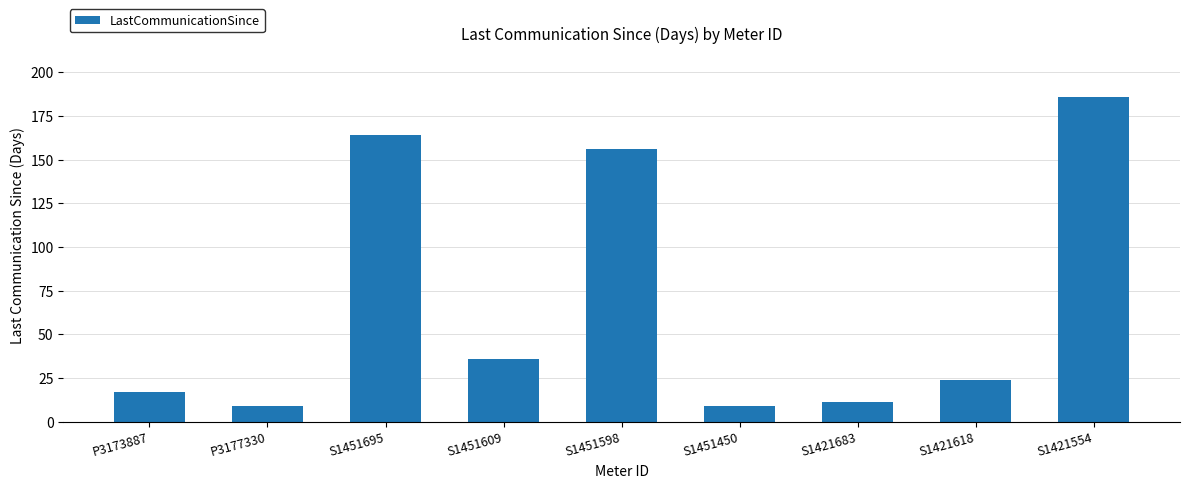

Are the bars horizontal?

No